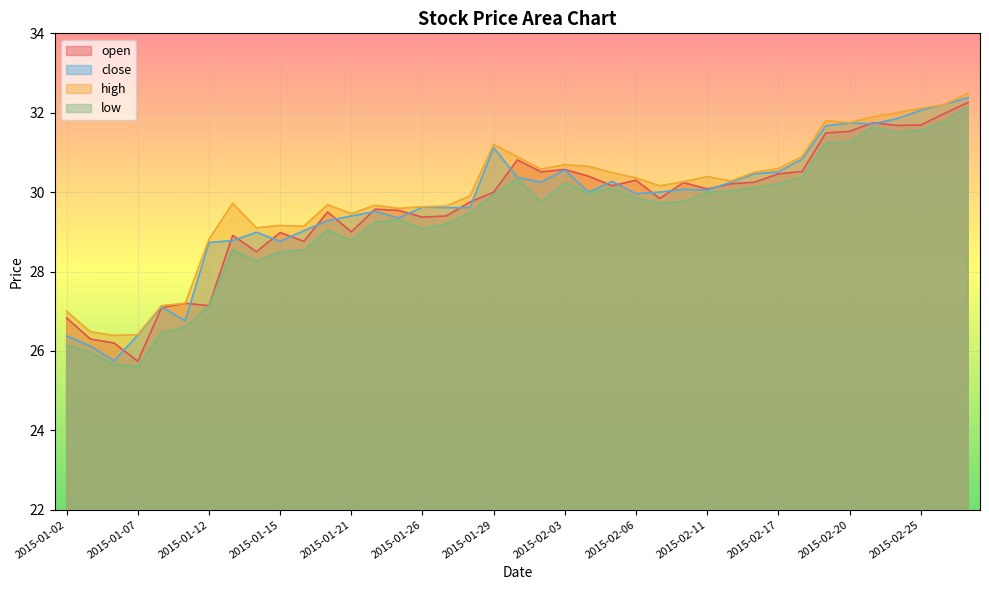

Which series has the largest range (max minus min)?

close